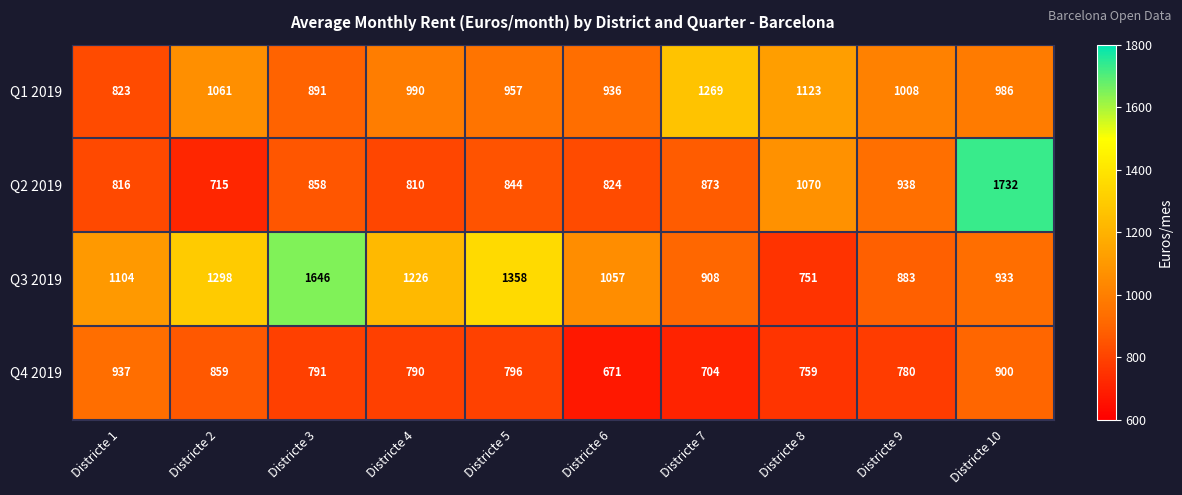

What value does the Q4 2019 series have at Districte 1, to the nearest 10?

940